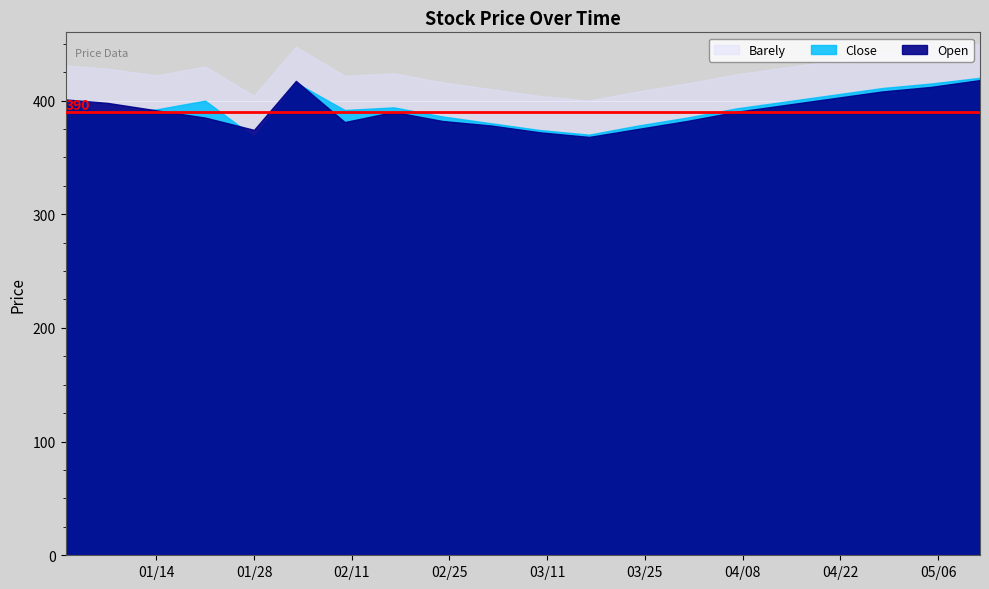

What are all the series names shown in the legend?

Open, Close